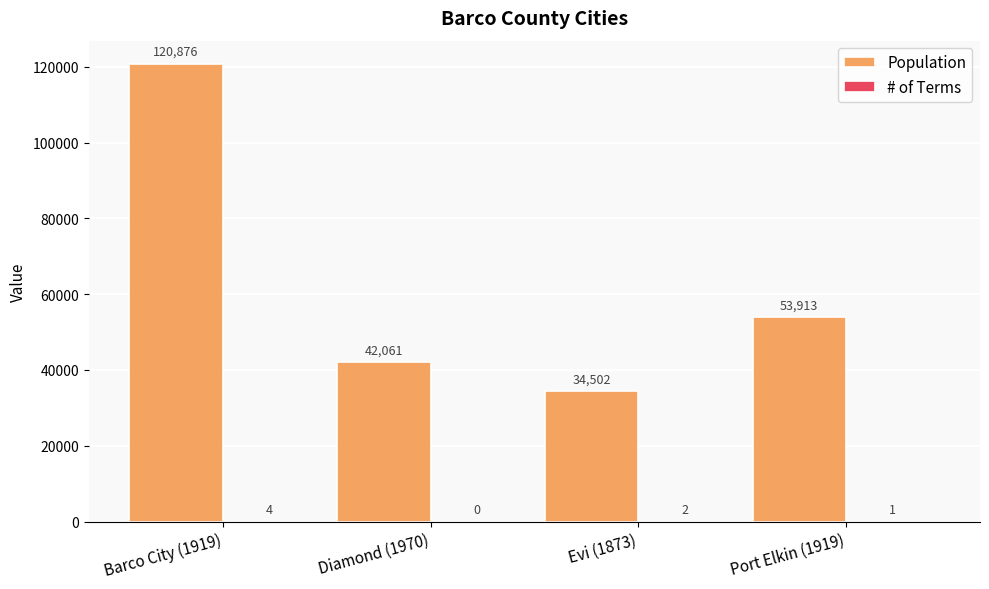

Which series changed the most between Evi (1873) and Port Elkin (1919)?

Population